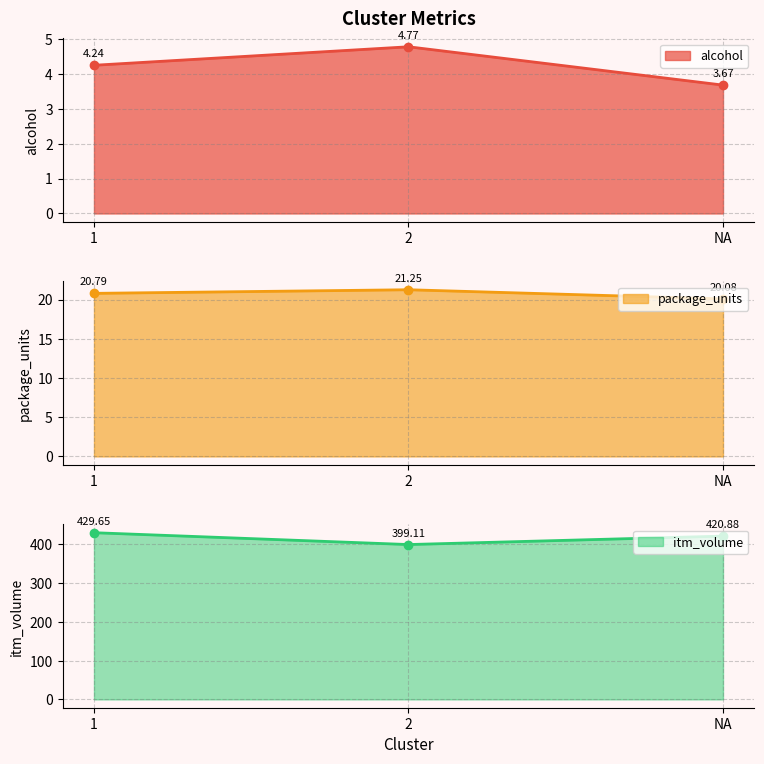

Is the value of package_units at 2 greater than the value of itm_volume at 2?

No